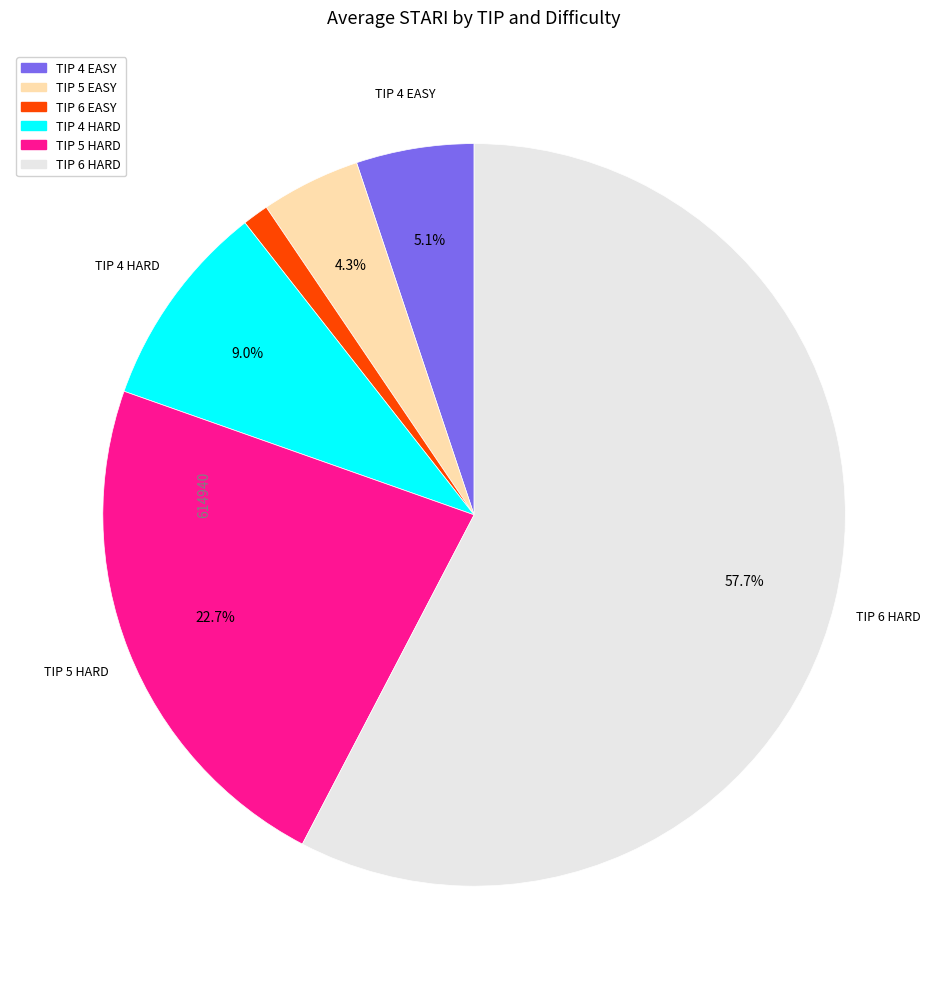

Does TIP 6 EASY represent more than half of the total?

No